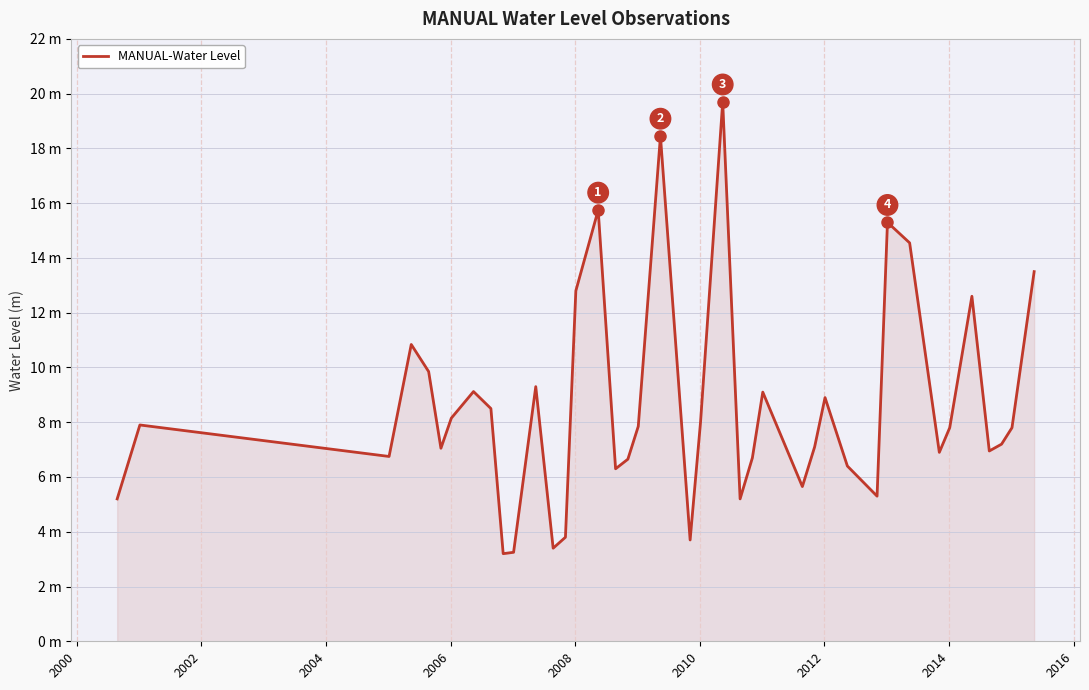

Does the chart have visible grid lines?

Yes